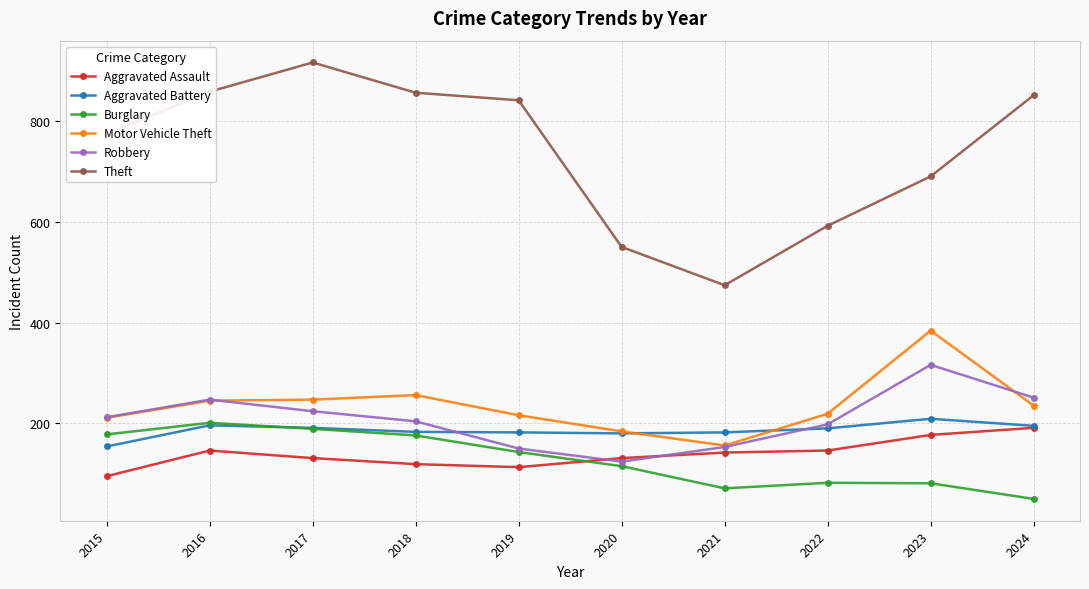

Which series has the widest spread of values?

Theft